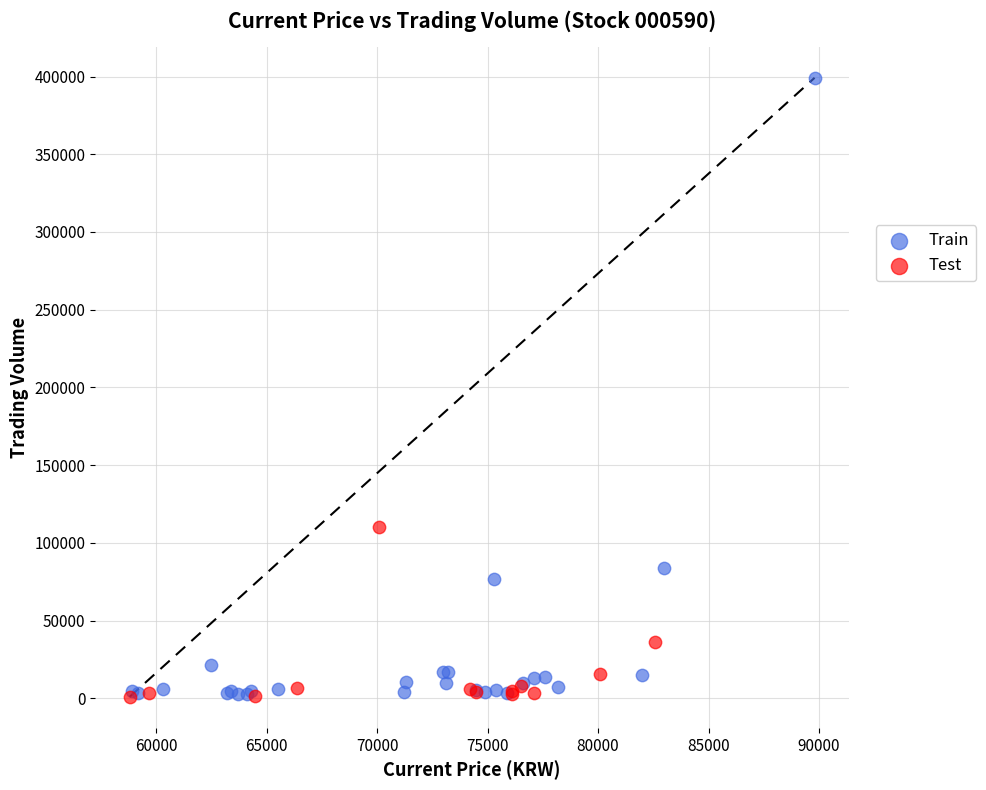

Which series has the widest spread of Y values?

Train